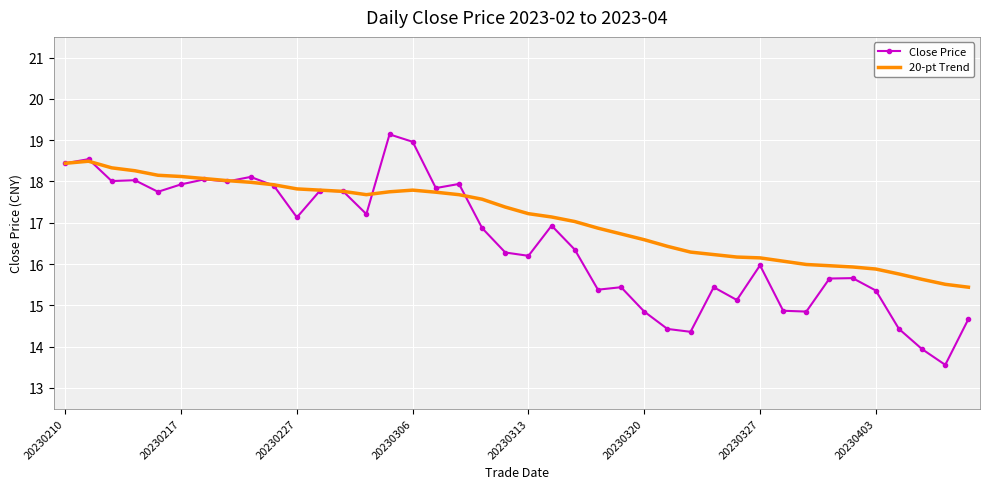

True or false: Close Price and 20-pt Trend intersect in this chart.

True